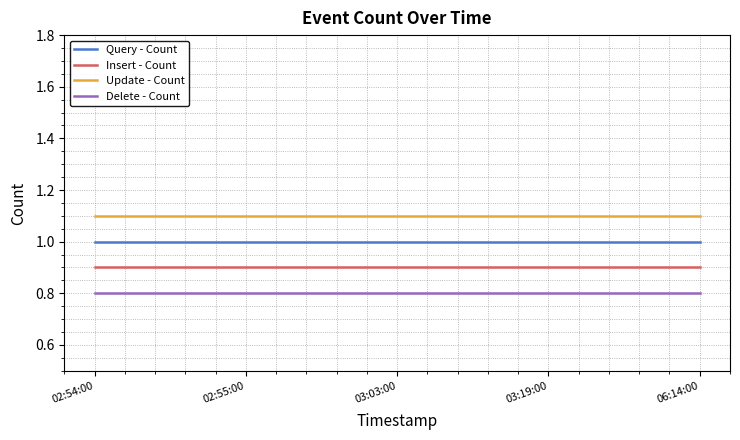

Which series has the largest total across all categories?

Update - Count